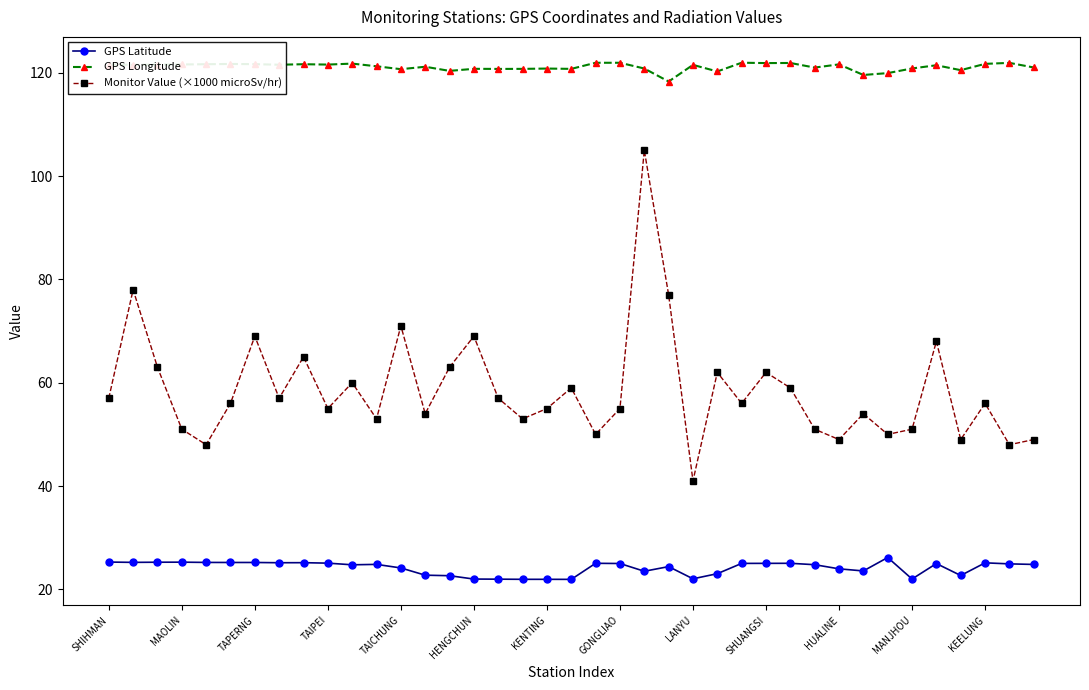

List the series in order of their peak value, highest first.

GPS Longitude, Monitor Value (×1000 microSv/hr), GPS Latitude